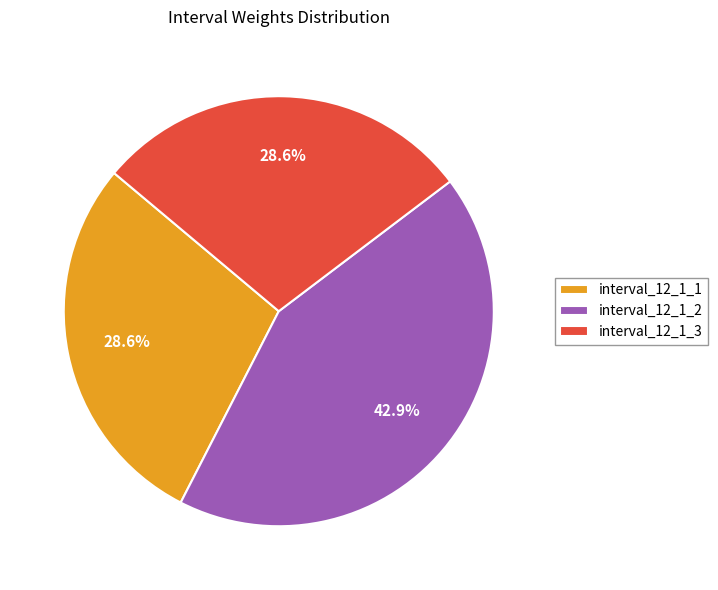

What percentage is the interval_12_1_1 slice, to the nearest percent?

29%